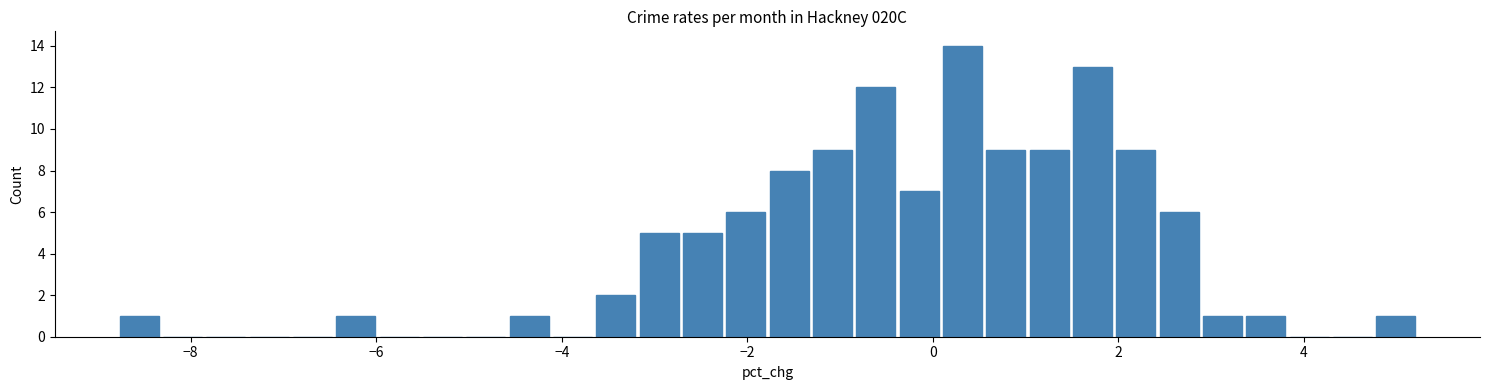

Read against the x-axis, roughly where is the centre of the tallest bar?

0.4